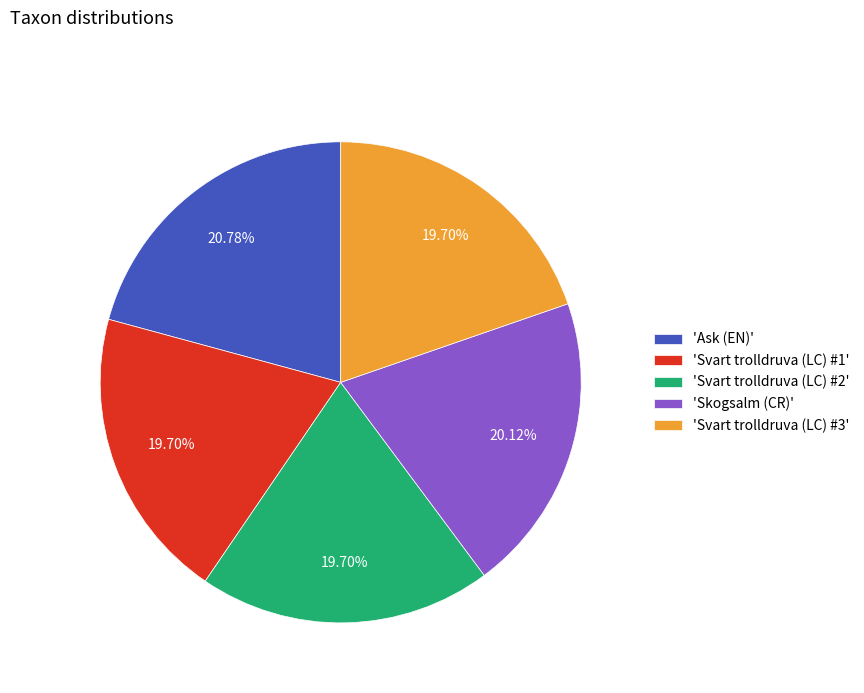

Which category has the biggest portion of the pie?

'Ask (EN)'